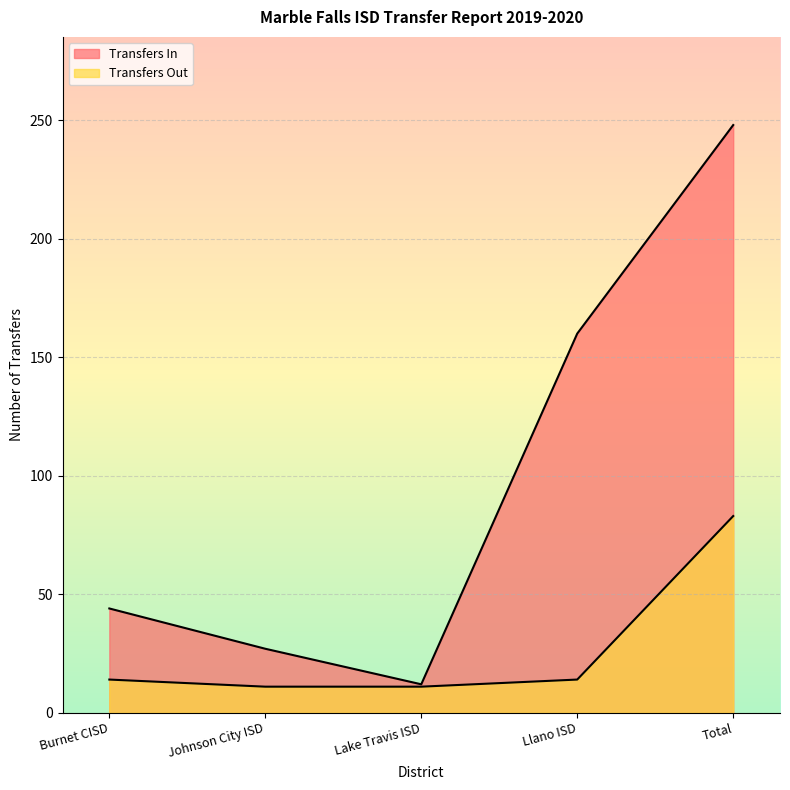

True or false: Transfers In and Transfers Out intersect in this chart.

False